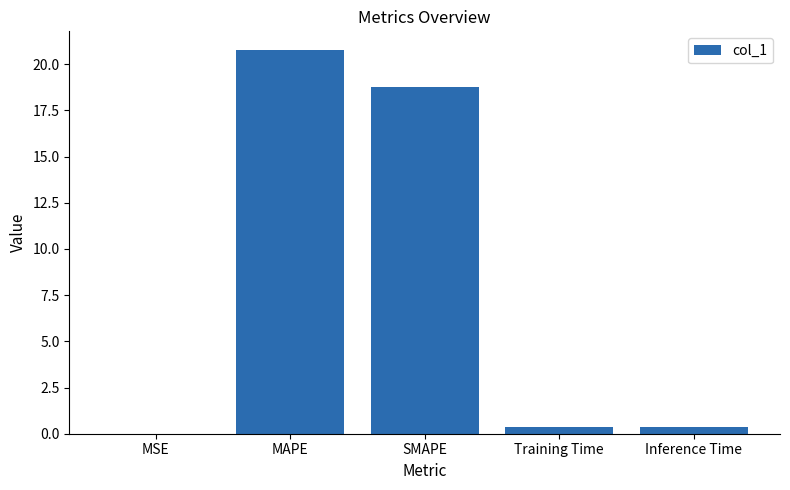

At which label is the value closest to 10?

SMAPE